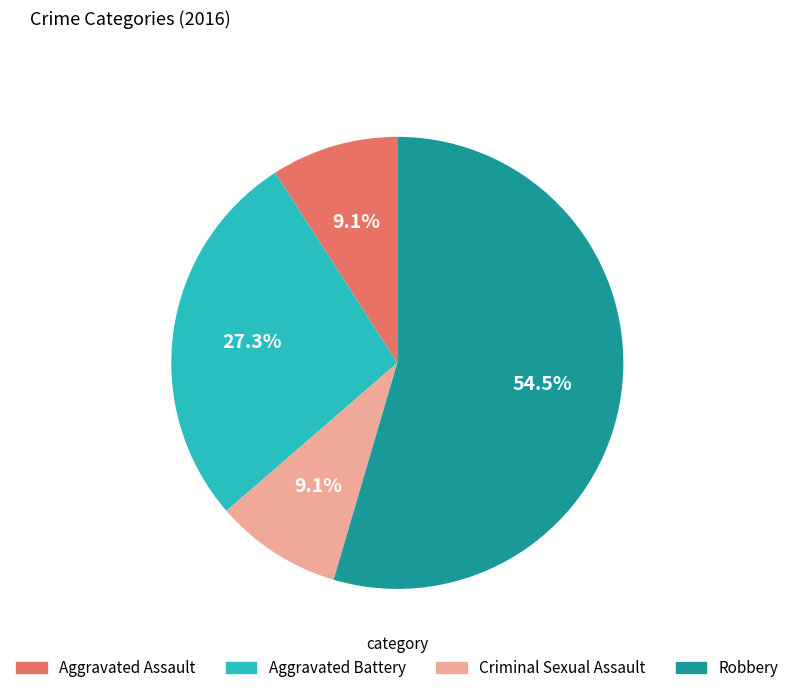

Is it true that Robbery is 49% of the pie?

False